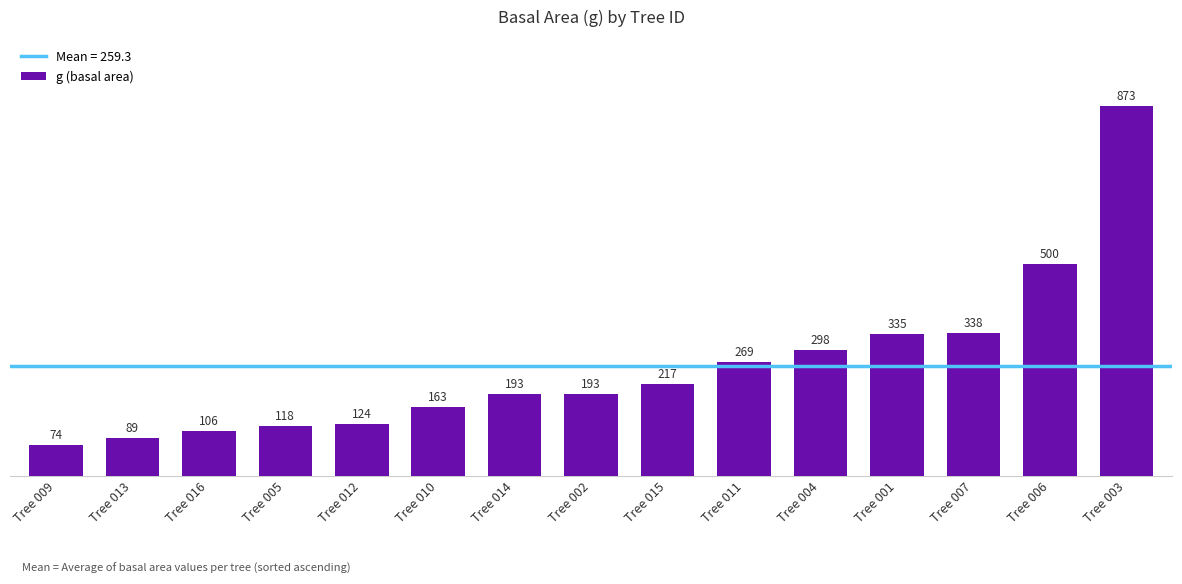

How many values are below 193?

6